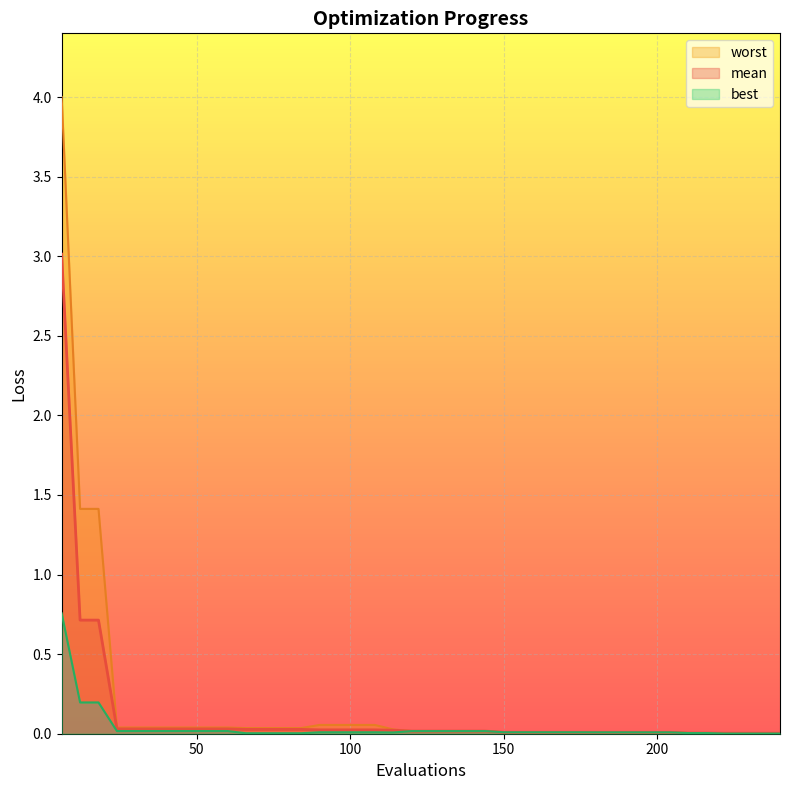

The mean series shows 0.0 at 138. True or false?

True